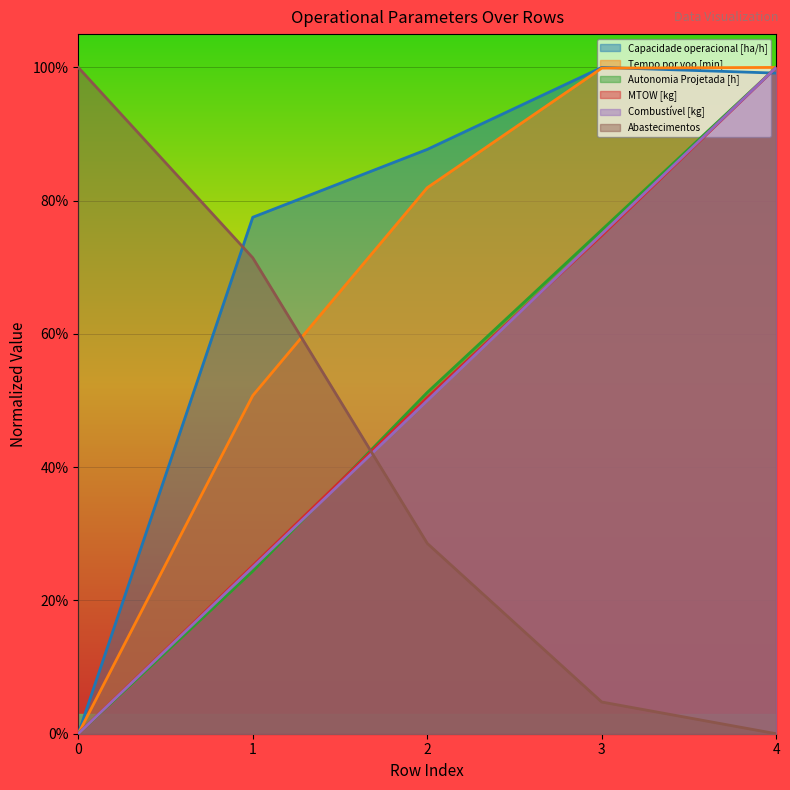

How many intersections are there between Autonomia Projetada [h] and Capacidade operacional [ha/h]?

1